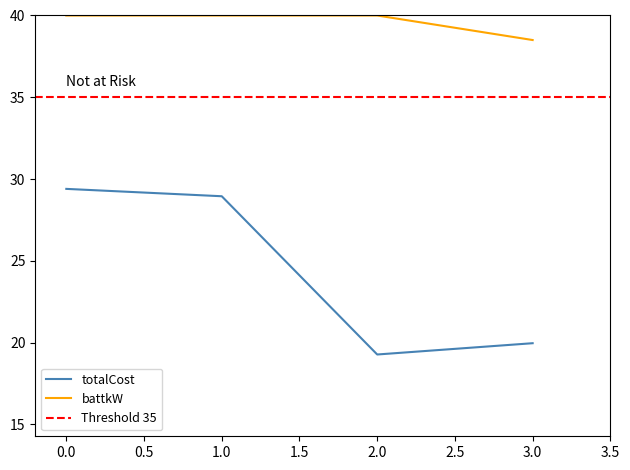

Is it true that battkW equals 8.7 at 3.0?

False